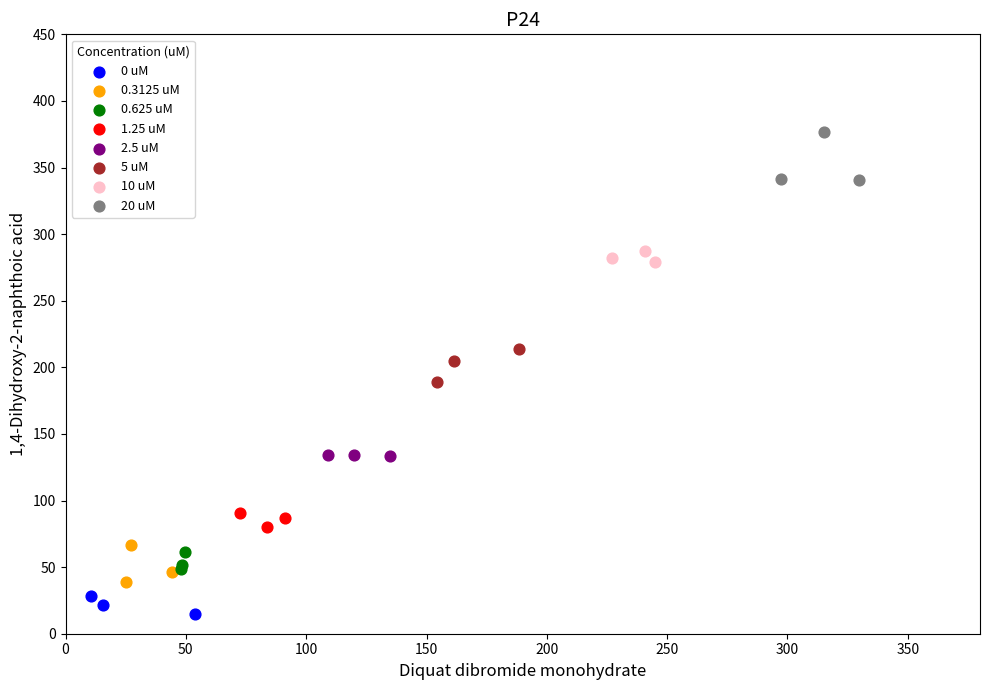

Which series reaches the maximum Y coordinate?

20 uM